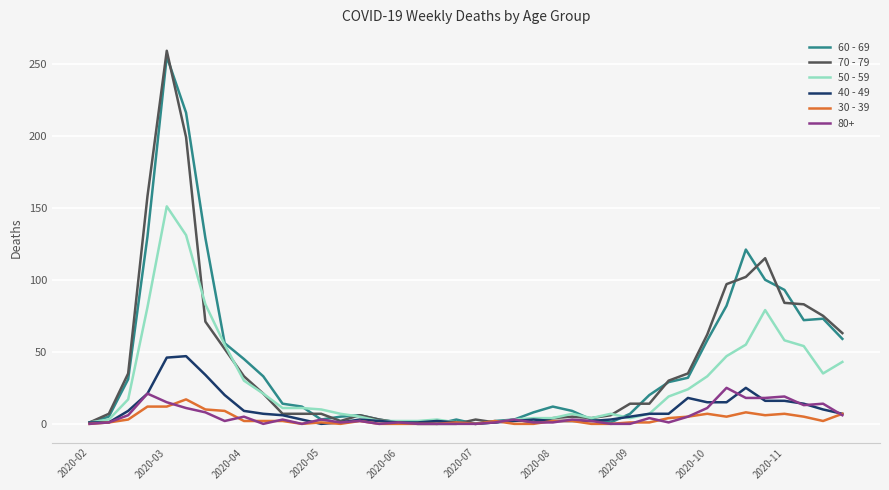

Which series has the widest spread of values?

70 - 79